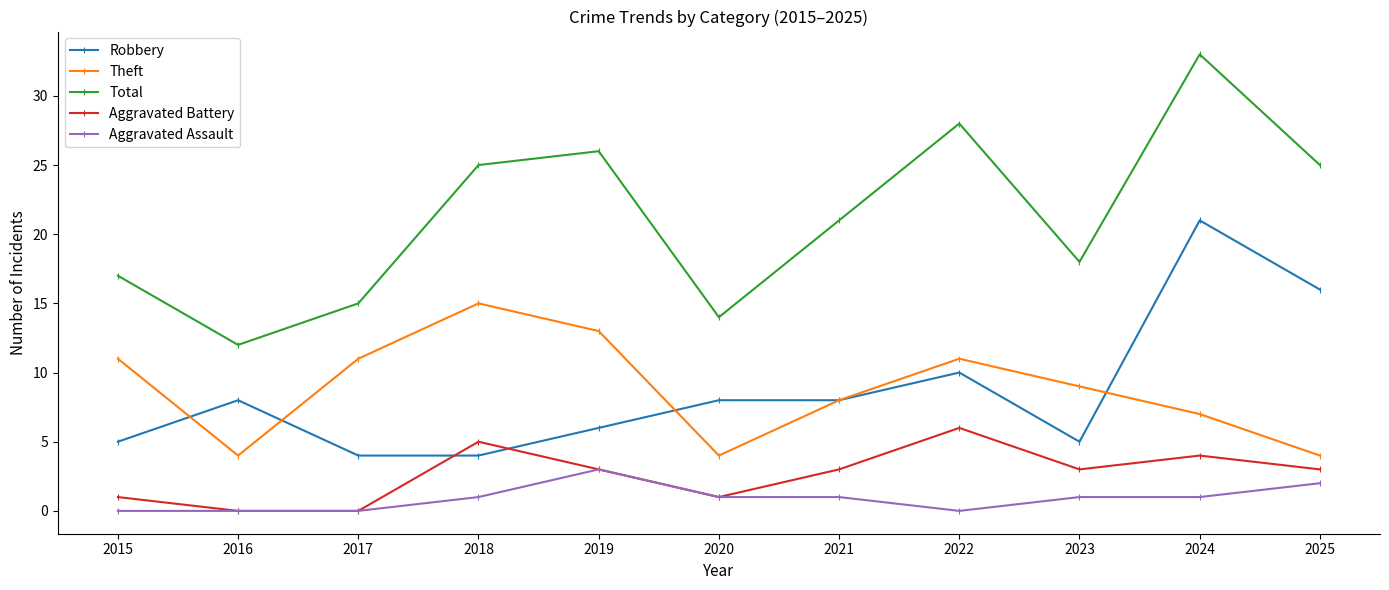

What is the value of the Total point at the 4th from the left?

25